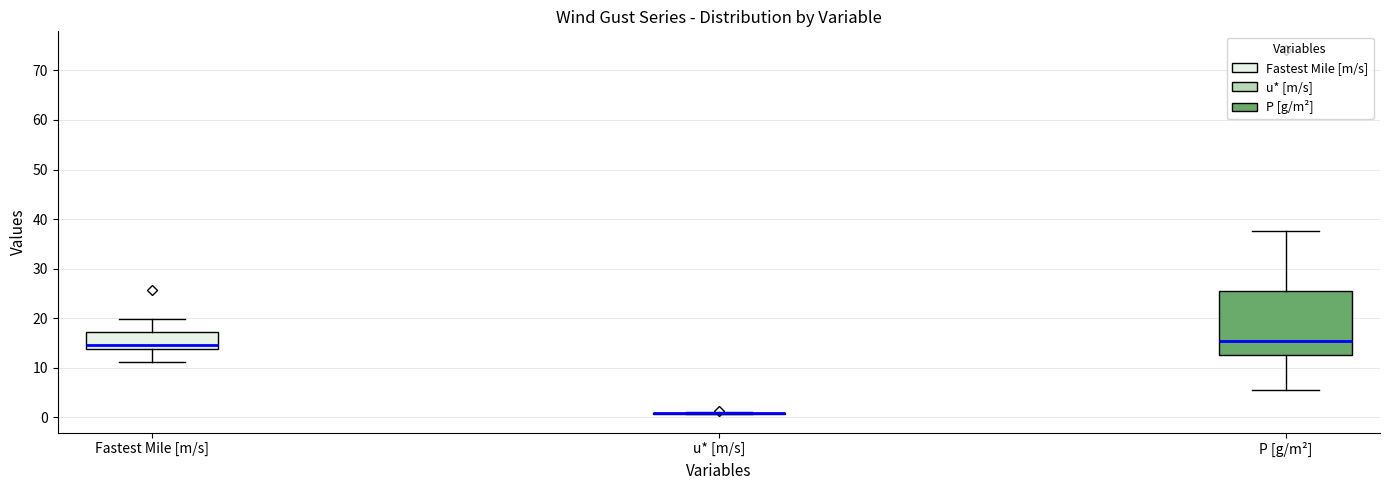

Reading left to right, transcribe this box plot: for each box, give where its median line is, the range the box spans, and where its two whiskers end, as read against the y-axis. The values are not printed on the chart, so give them approximately, as read against the axis.

Fastest Mile [m/s]: median 15, box 14 to 17, whiskers 11 to 20
u* [m/s]: box collapsed to a line at 1, whiskers 1 to 1
P [g/m²]: median 15, box 13 to 25, whiskers 6 to 38